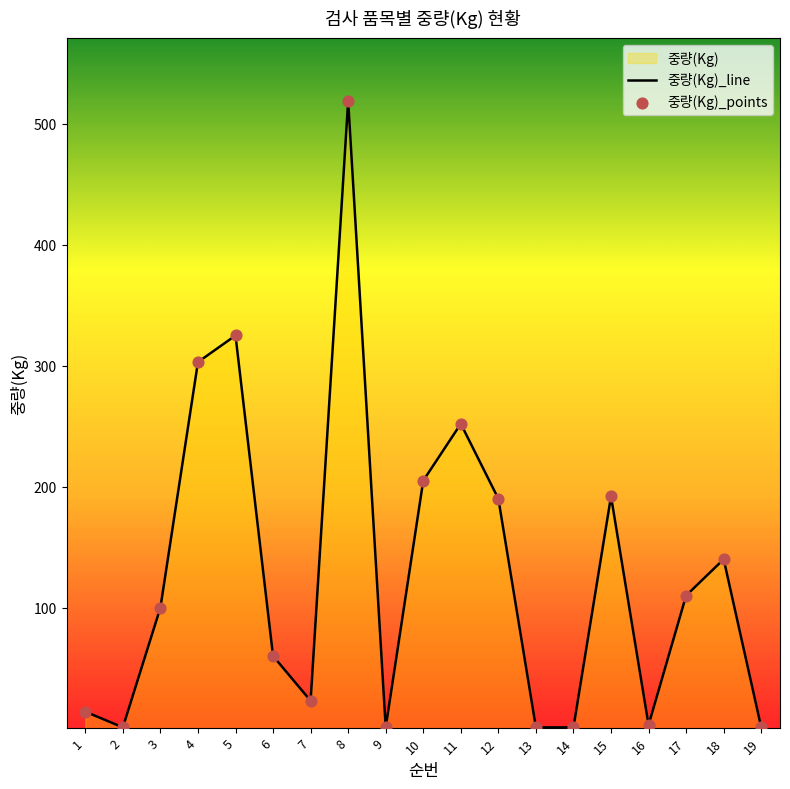

What is the total value across all series at 4?

606